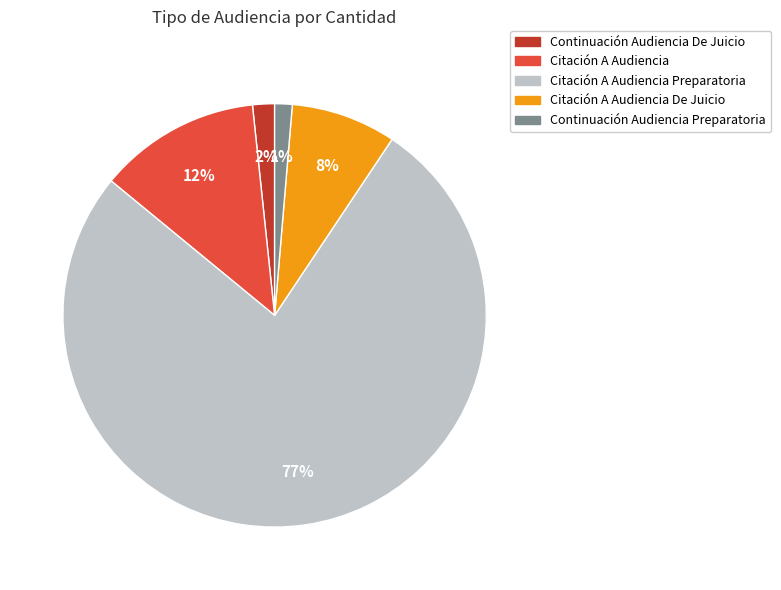

What percentage is the Citación A Audiencia De Juicio slice, to the nearest percent?

8%